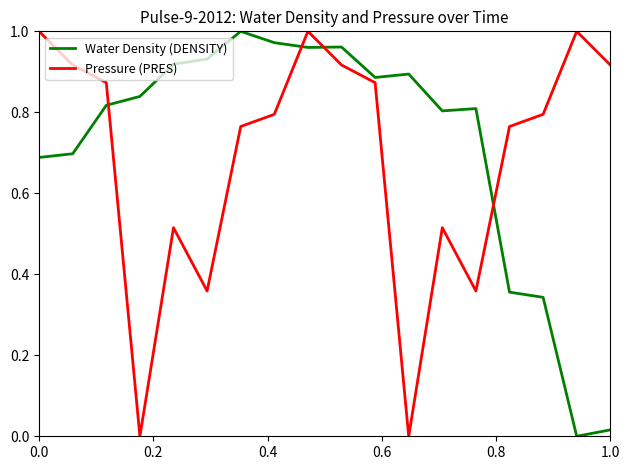

Which series has the largest total across all categories?

Water Density (DENSITY)